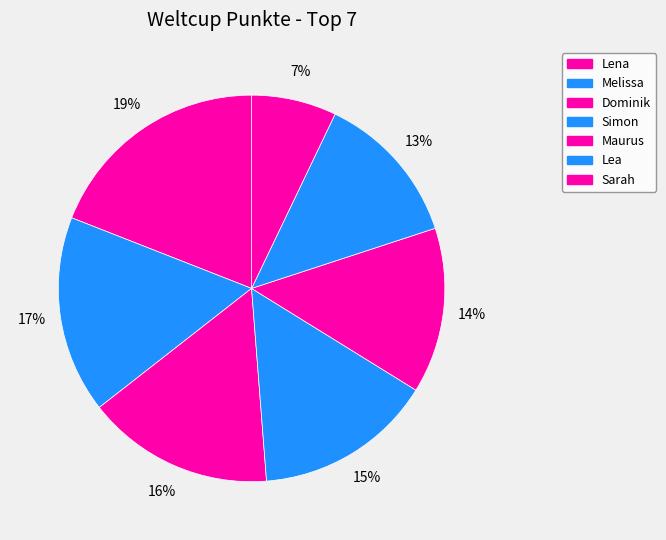

How many segments does this pie chart have?

7